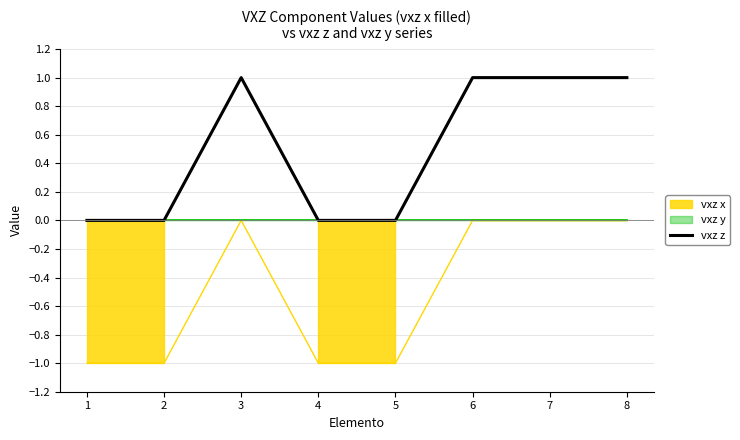

How many interior local peaks (higher than both neighbors) does the data have?

1